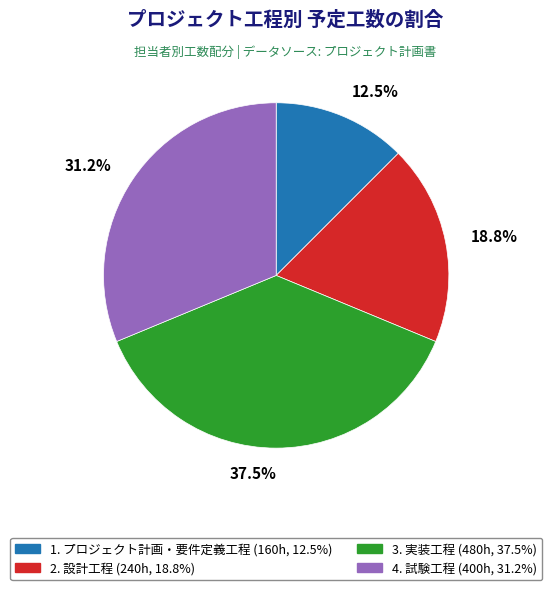

Which has a higher value, 2. 設計工程 or 3. 実装工程?

3. 実装工程